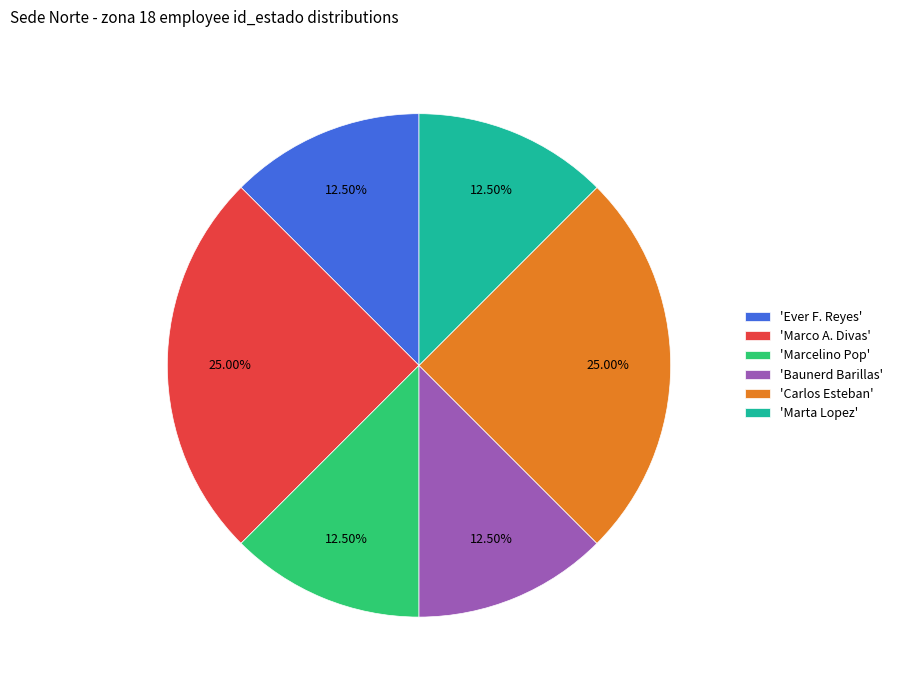

Do 'Baunerd Barillas' and 'Marco A. Divas' together represent more than half of the pie?

No